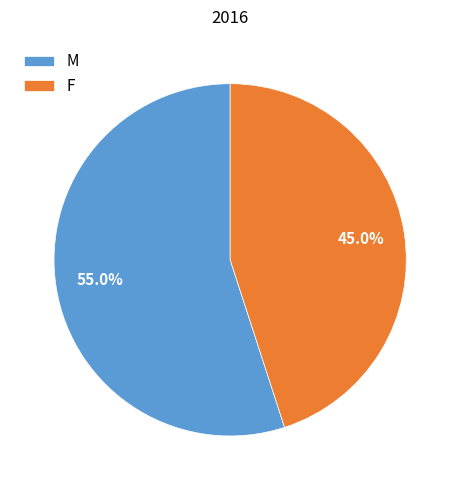

Which slice is the smallest?

F